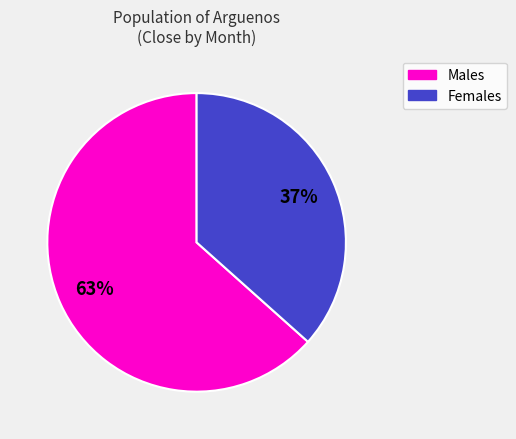

To the nearest percent, what is the average slice percentage?

50%